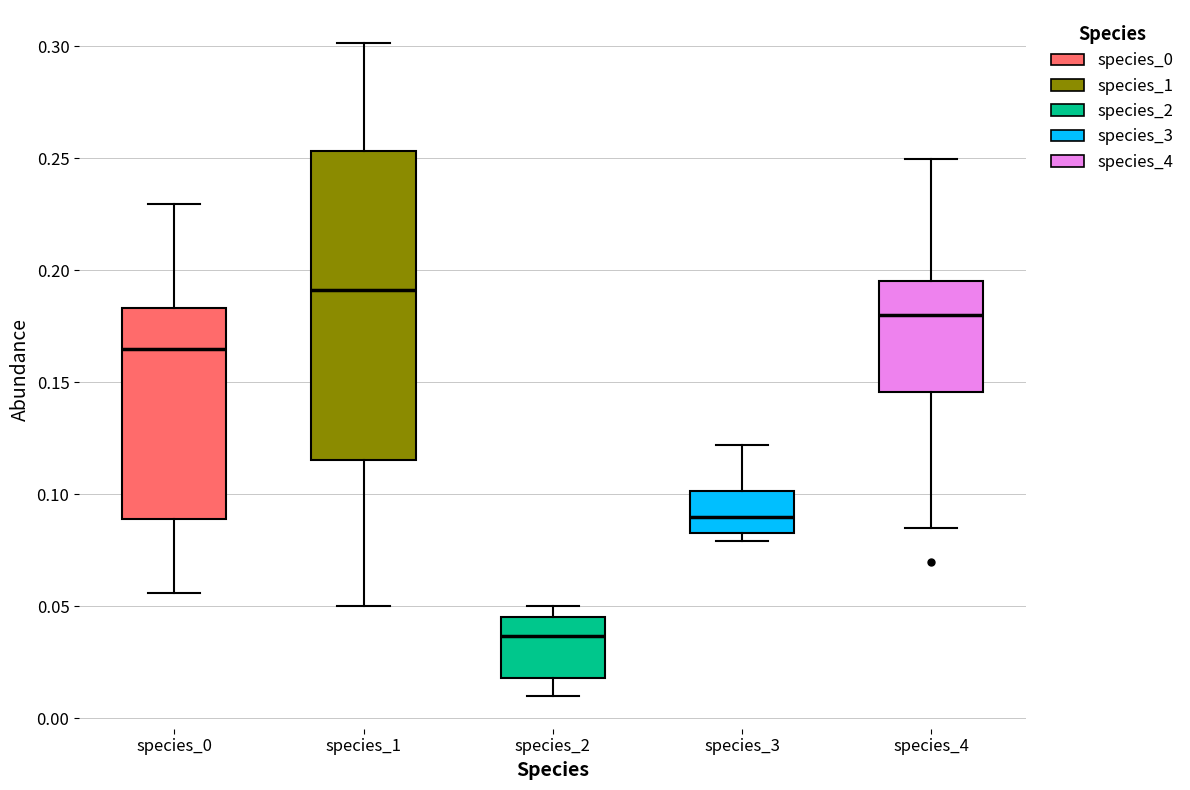

Which box is the tallest, from its lower edge to its upper edge?

species_1